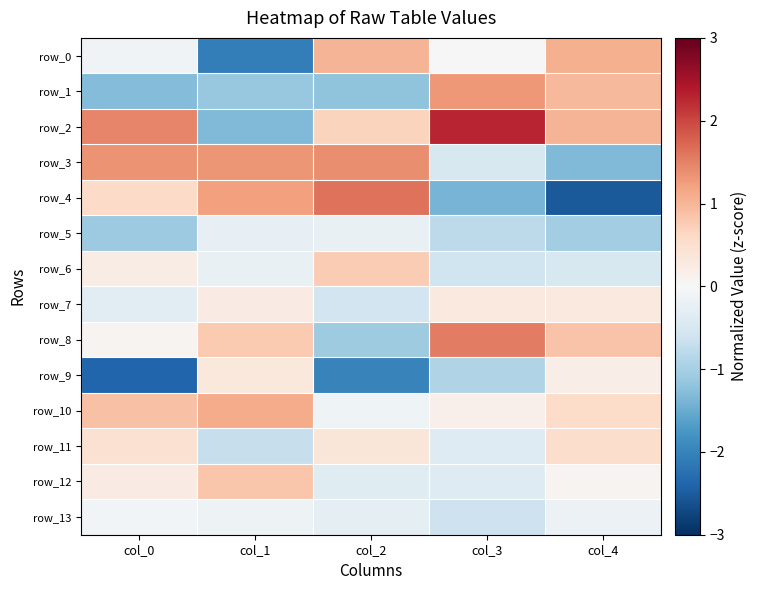

Reading left to right, what are all the values shown in this chart?

row_0: -0.1	-2.1	1.0	0.0	1.1
row_1: -1.3	-1.1	-1.2	1.3	1.0
row_2: 1.5	-1.3	0.7	2.3	1.0
row_3: 1.3	1.3	1.4	-0.5	-1.3
row_4: 0.6	1.2	1.6	-1.4	-2.5
row_5: -1.1	-0.3	-0.2	-0.8	-1.0
row_6: 0.2	-0.2	0.8	-0.6	-0.5
row_7: -0.3	0.3	-0.6	0.3	0.3
row_8: 0.1	0.8	-1.1	1.5	0.8
row_9: -2.4	0.3	-2.0	-0.9	0.2
row_10: 0.9	1.1	-0.1	0.2	0.6
row_11: 0.5	-0.7	0.4	-0.4	0.5
row_12: 0.2	0.8	-0.4	-0.4	0.1
row_13: -0.1	-0.2	-0.3	-0.6	-0.2